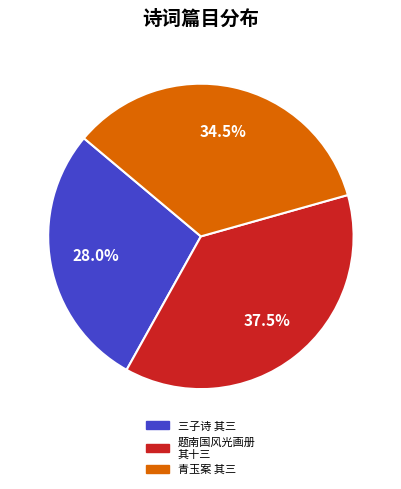

Is there a majority slice in this chart?

No